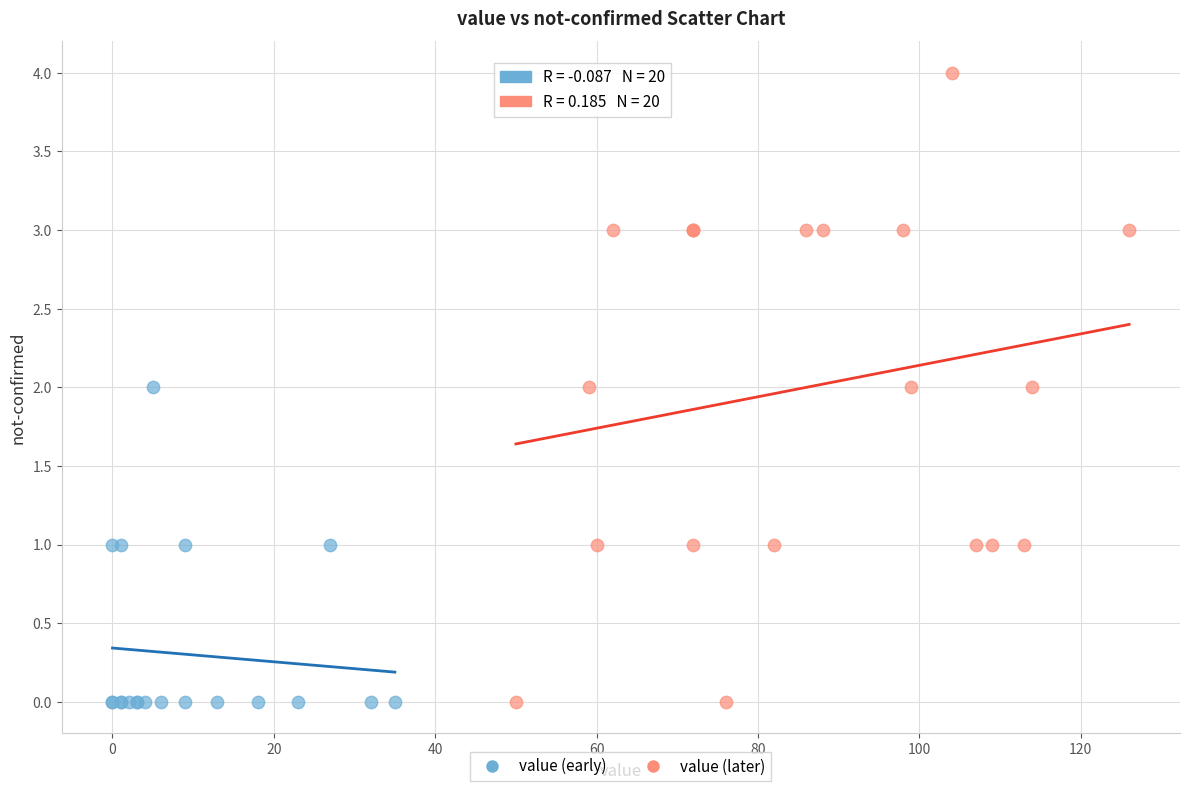

Which series has the widest spread of Y values?

value (later)